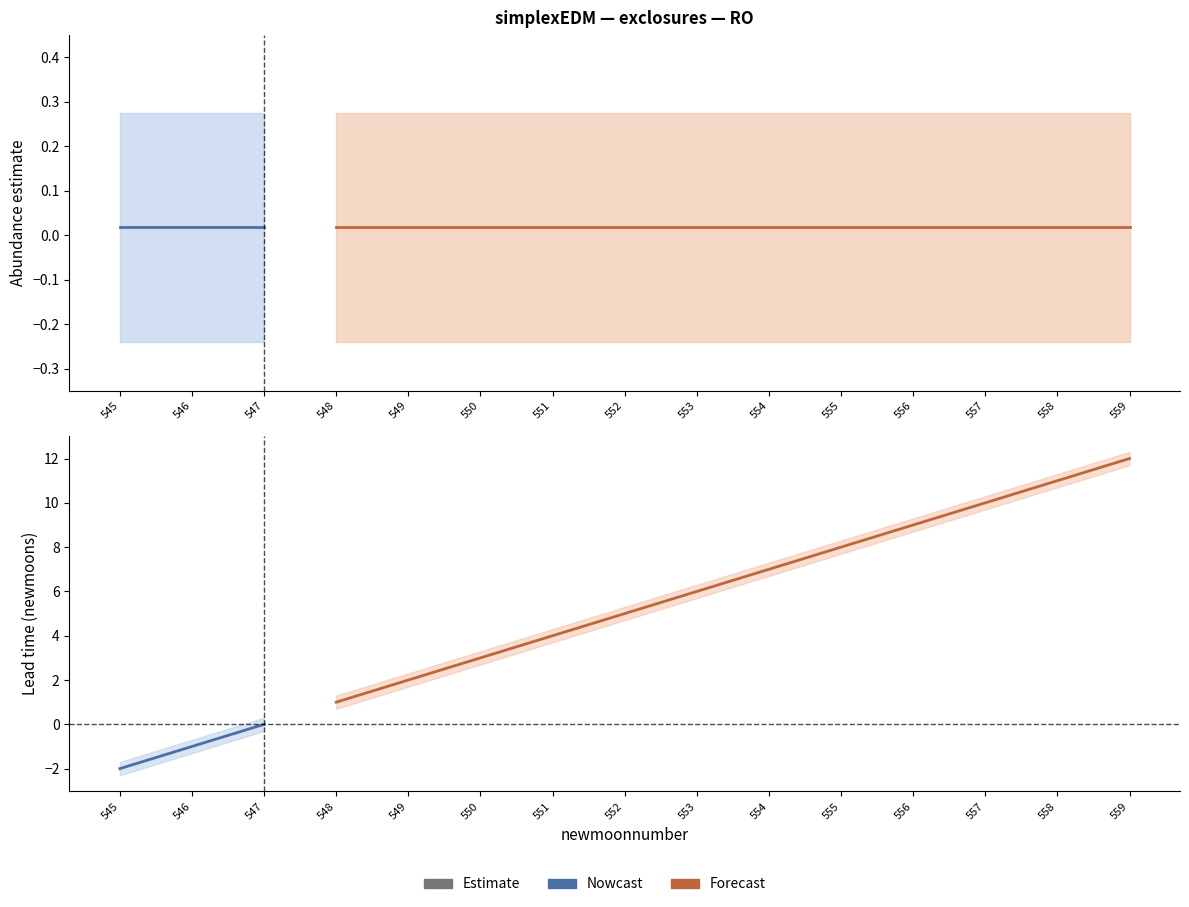

What is the value of the upper_pi point at the 6th from the left?

0.3